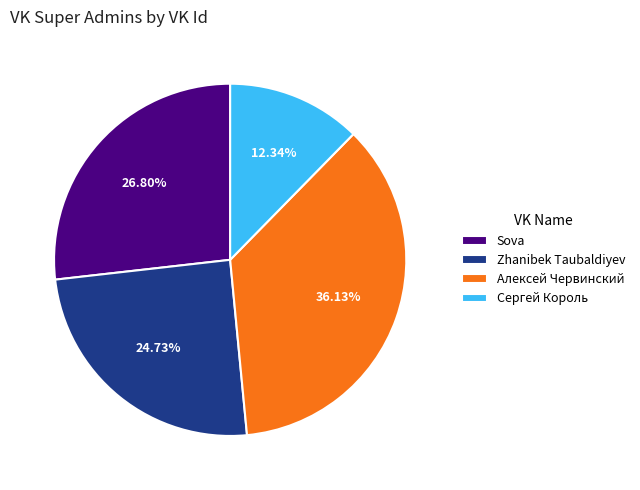

What percentage is NOT represented by Zhanibek Taubaldiyev?

75.3%